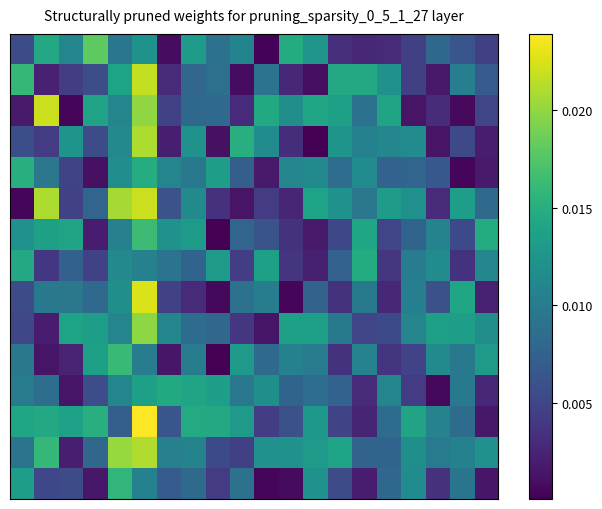

How many series are shown in this chart?

15